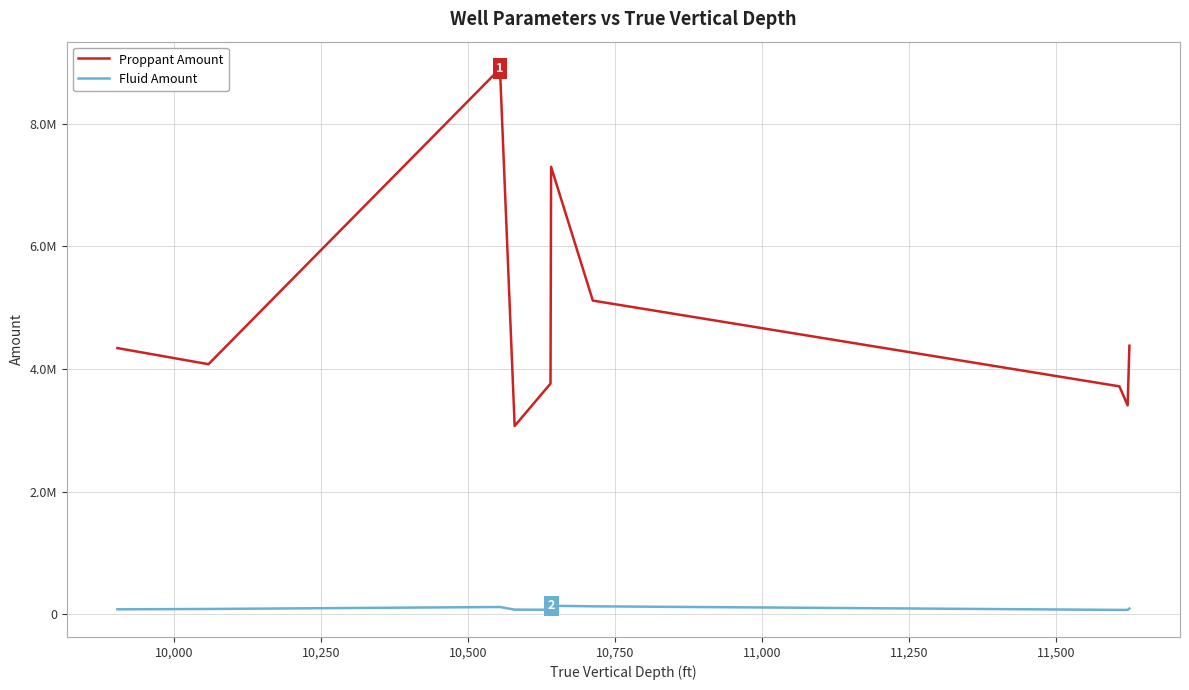

What are all the series names shown in the legend?

Proppant Amount, Fluid Amount